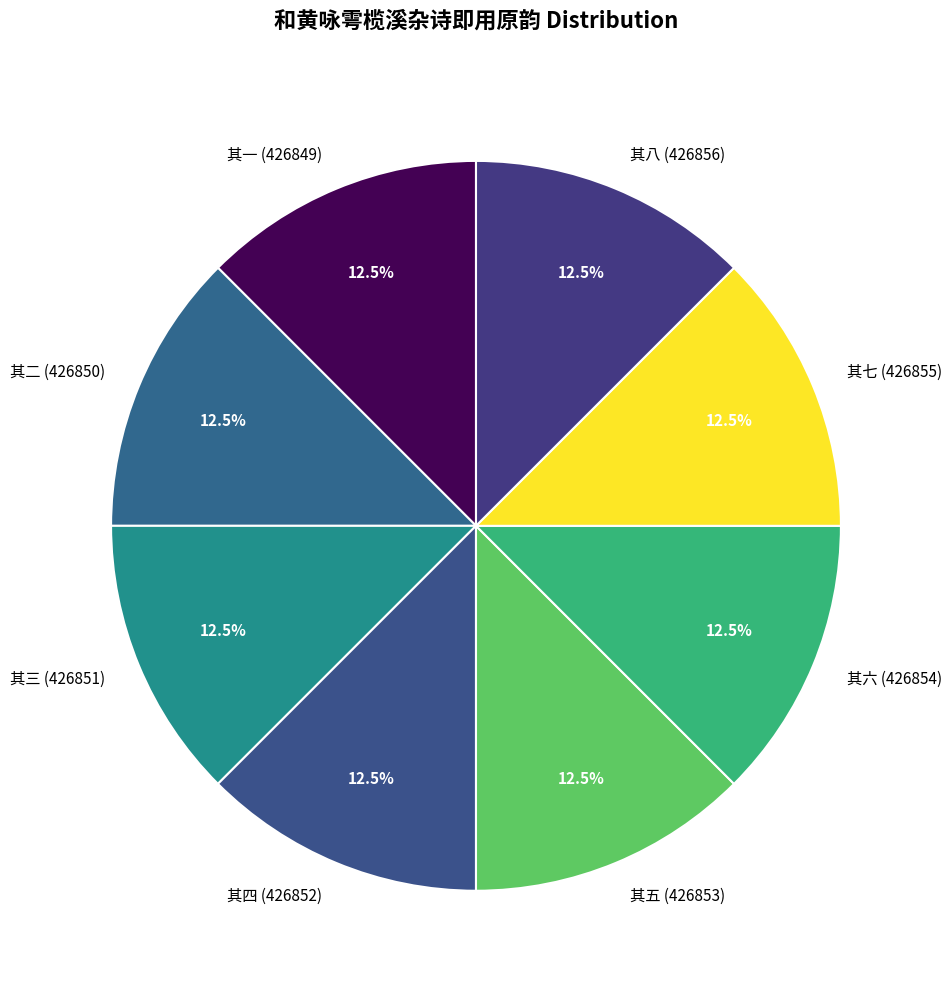

How many slices are in this pie chart?

8